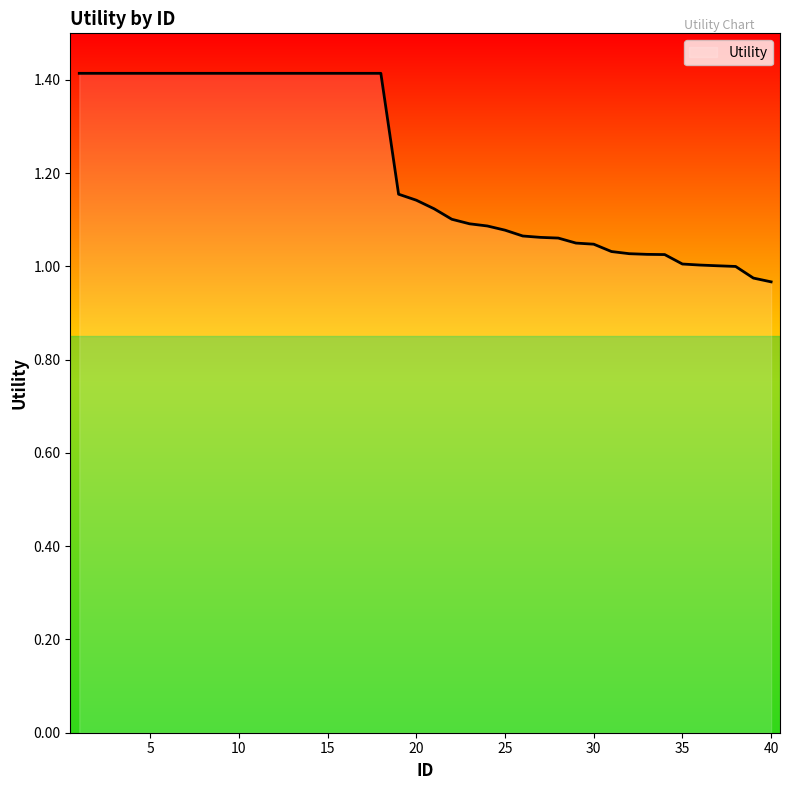

What is the difference between the second highest and minimum values?

0.4